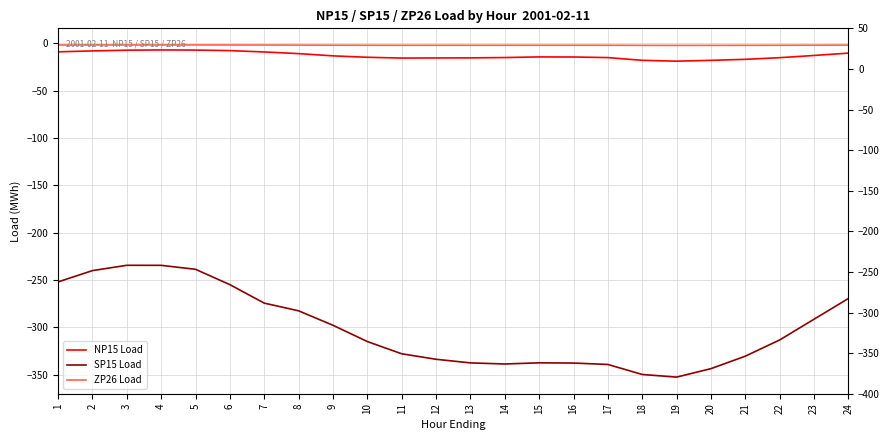

The SP15 Load series shows -333.5 at 12. True or false?

True